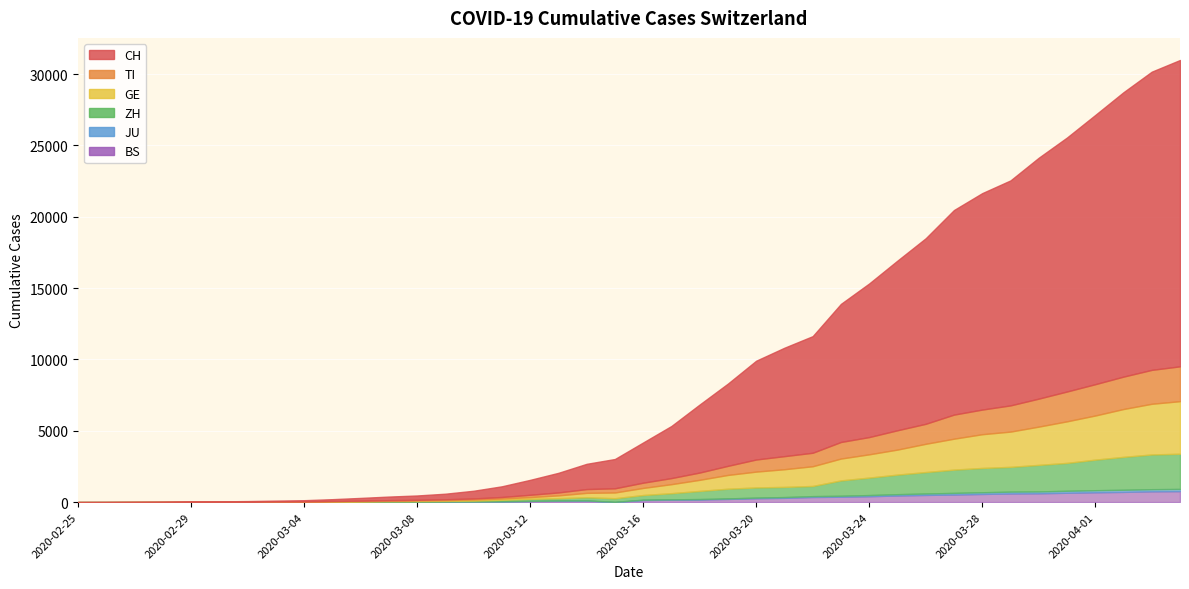

What are all the series names shown in the legend?

CH, TI, GE, ZH, JU, BS